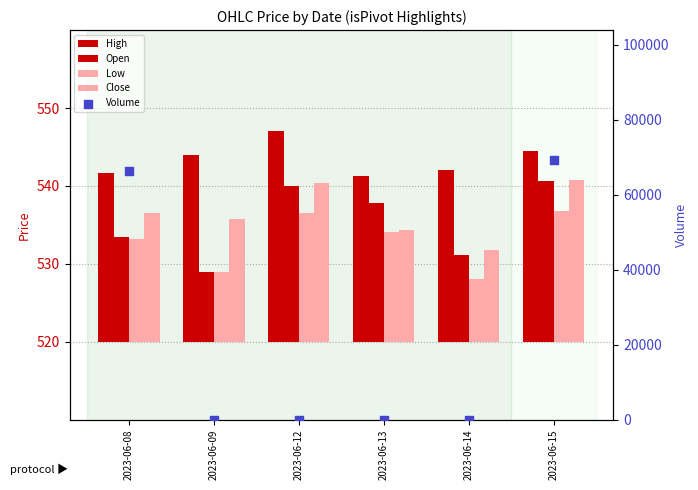

What are all the series names shown in the legend?

High, Open, Low, Close, Volume